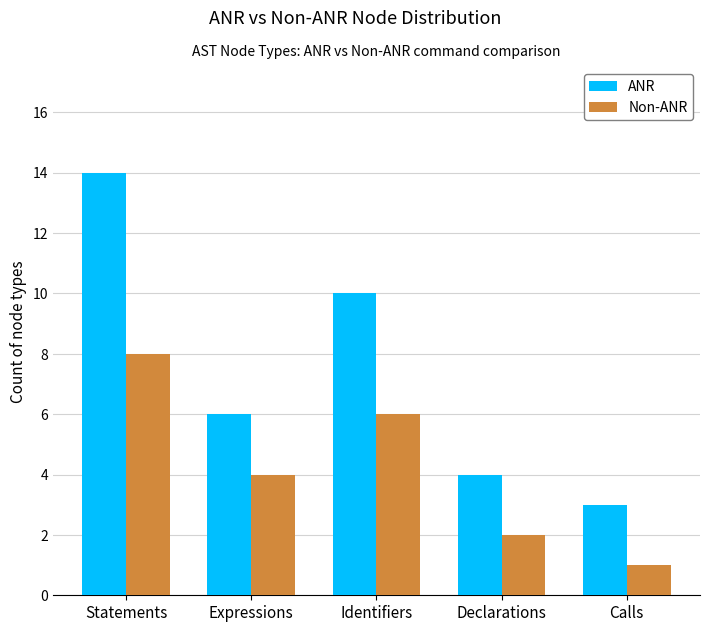

Rank the series by their maximum value, from lowest to highest.

Non-ANR, ANR